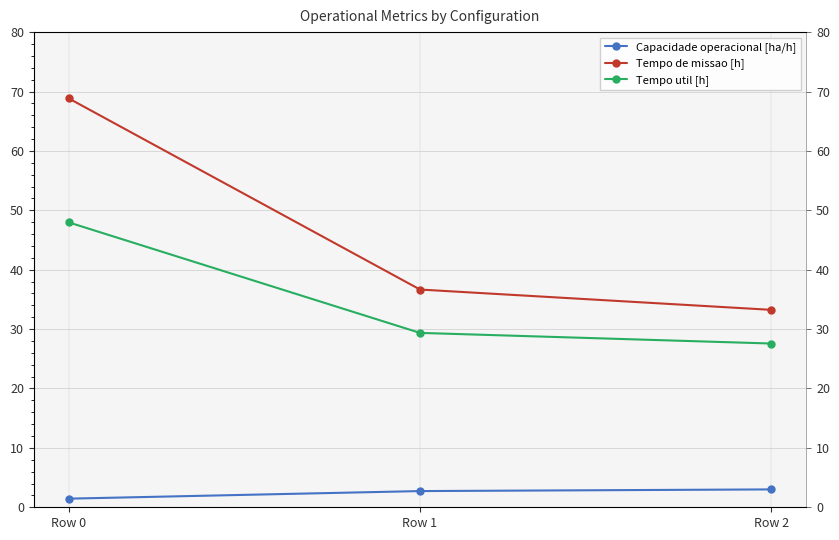

How many values in the Capacidade operacional [ha/h] series exceed 2?

2